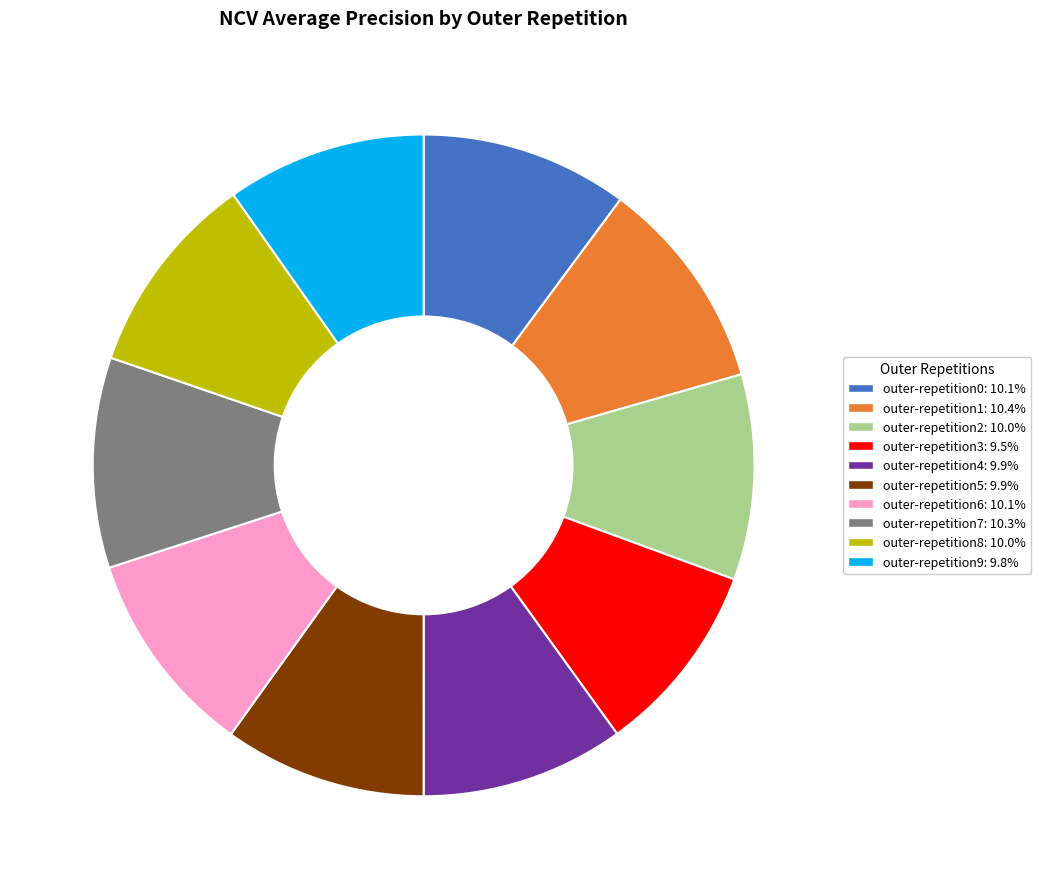

Does outer-repetition1 account for over 50% of the chart?

No